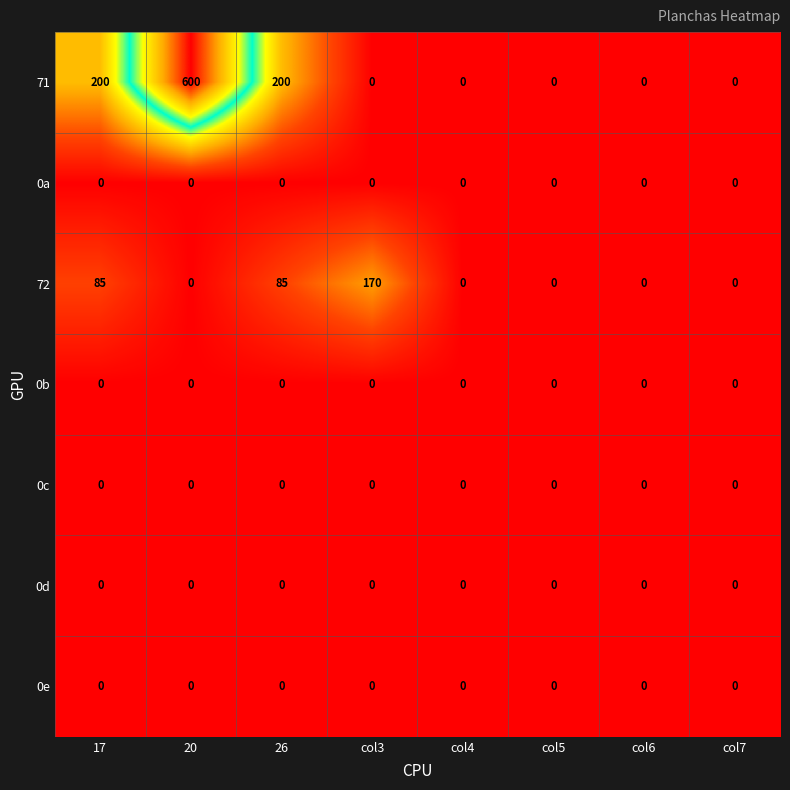

What is the greatest value displayed?

600